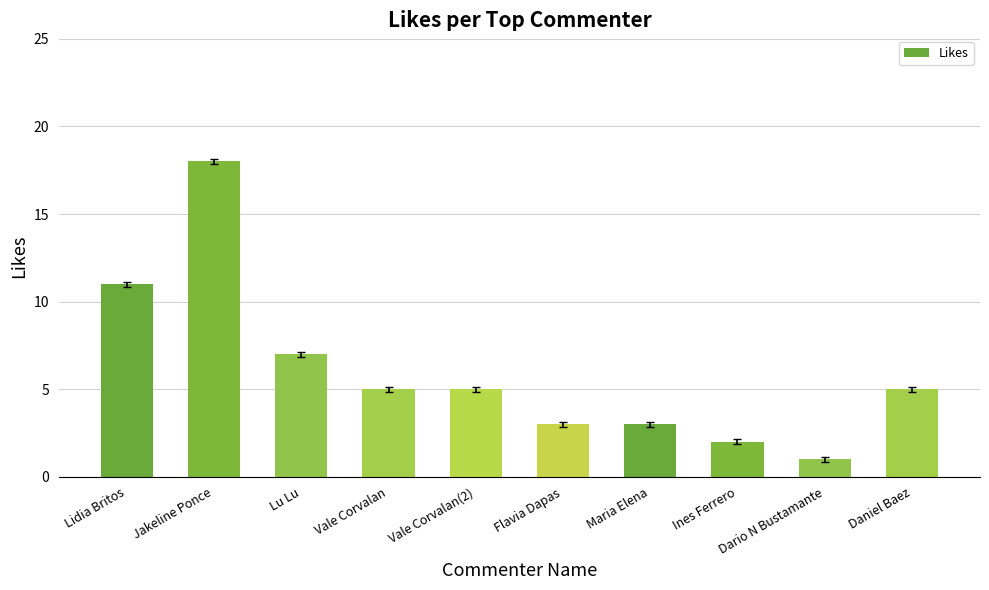

Which has a higher value, Vale Corvalan(2) or Jakeline Ponce?

Jakeline Ponce